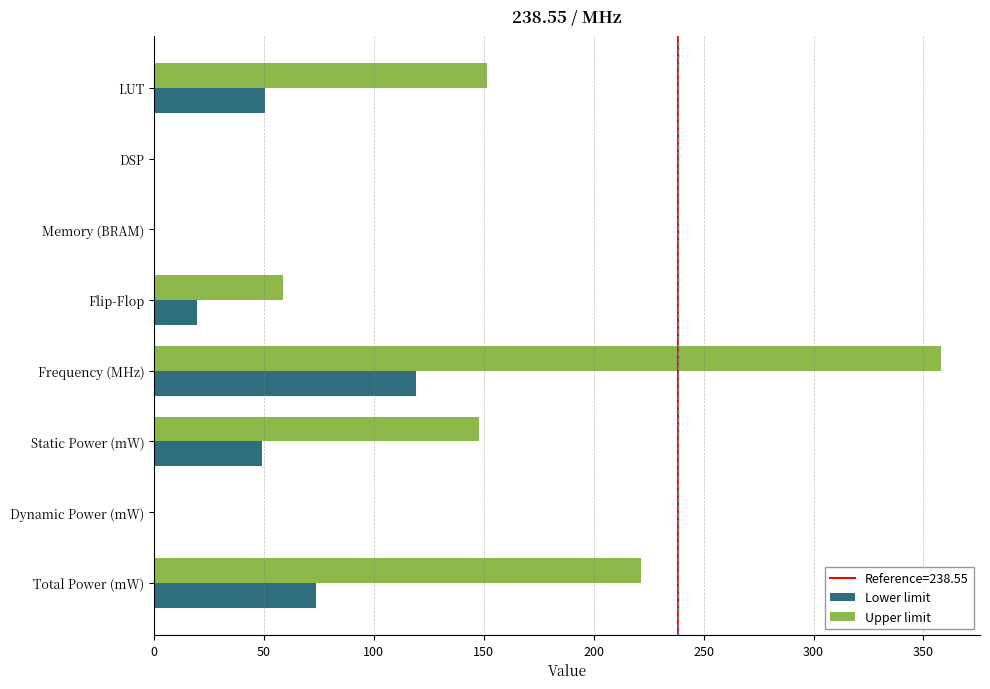

At which label does Upper limit reach its peak?

Frequency (MHz)